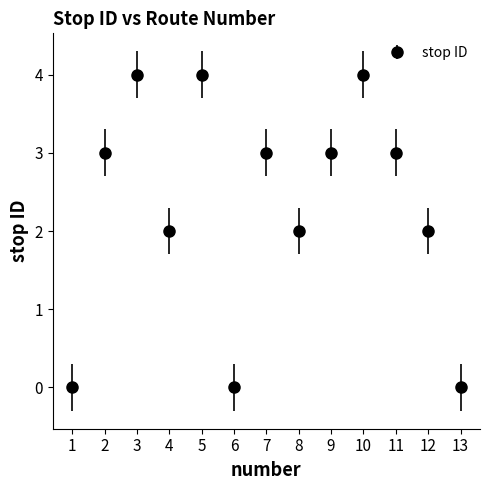

Which has a higher value, 1 or 8?

8